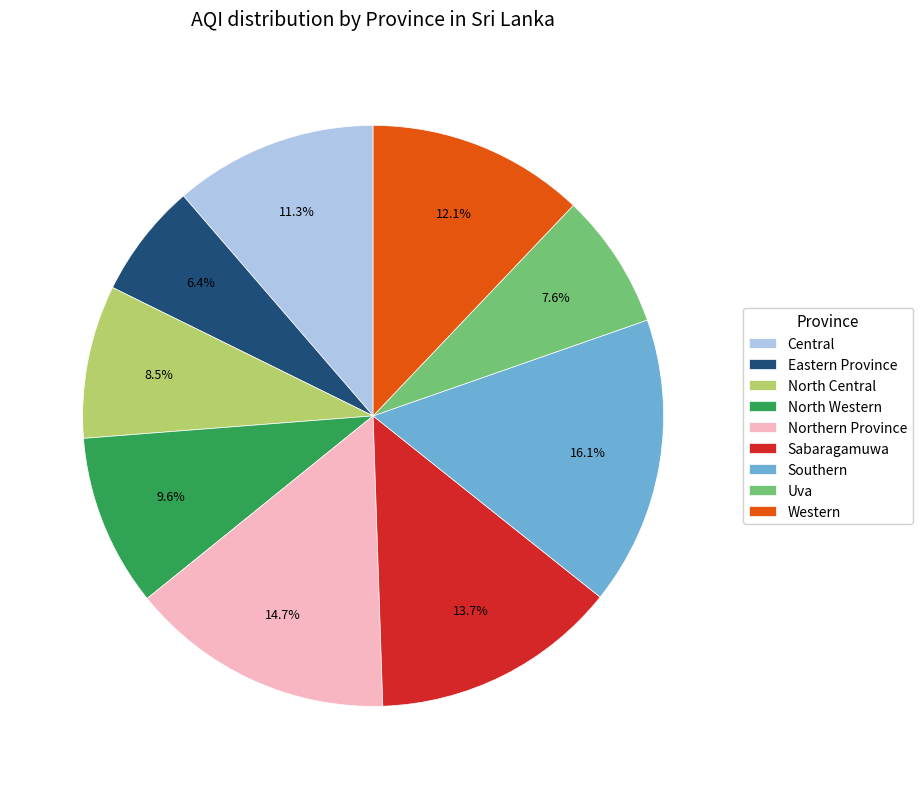

What is the total percentage of Eastern Province and Northern Province?

21.1%